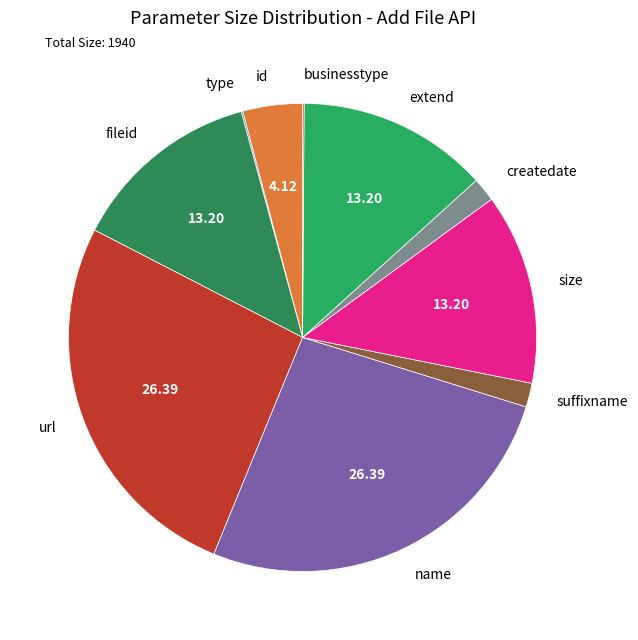

Does url account for over 50% of the chart?

No